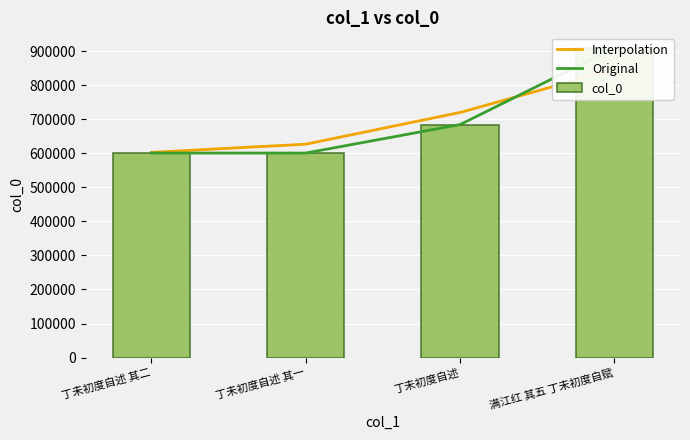

What is the sum of all values?

2795095